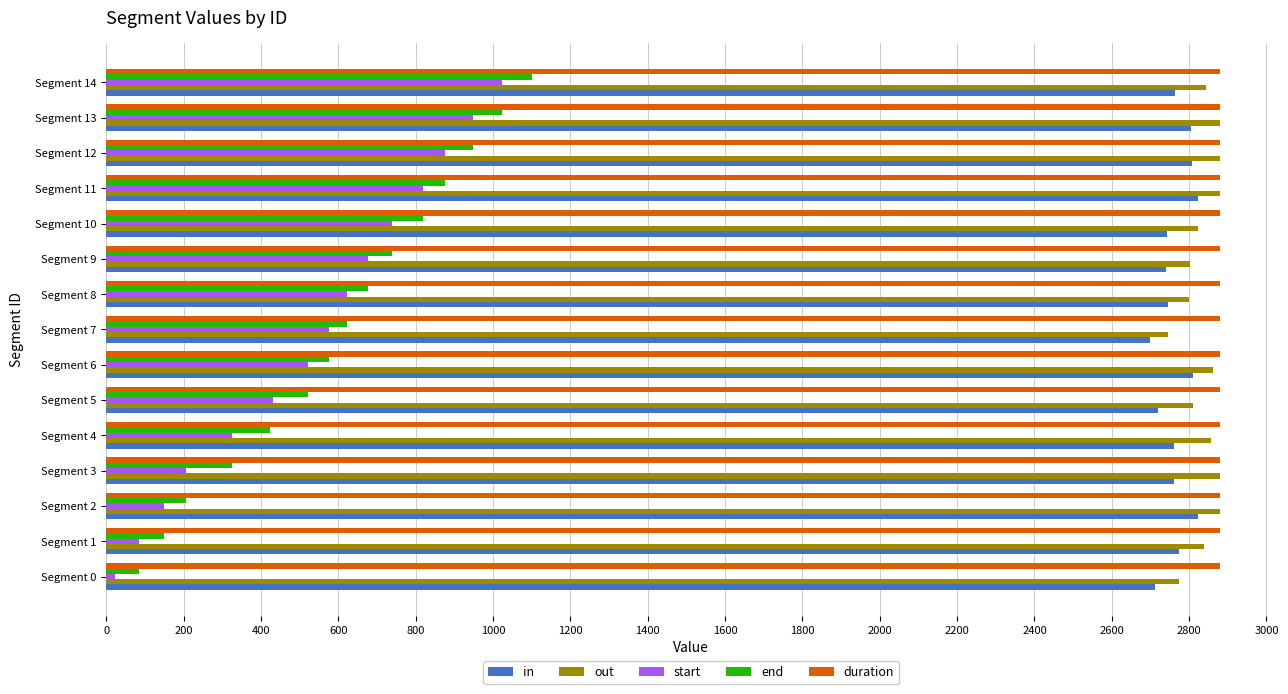

Which category has the highest value in the start series?

Segment 14